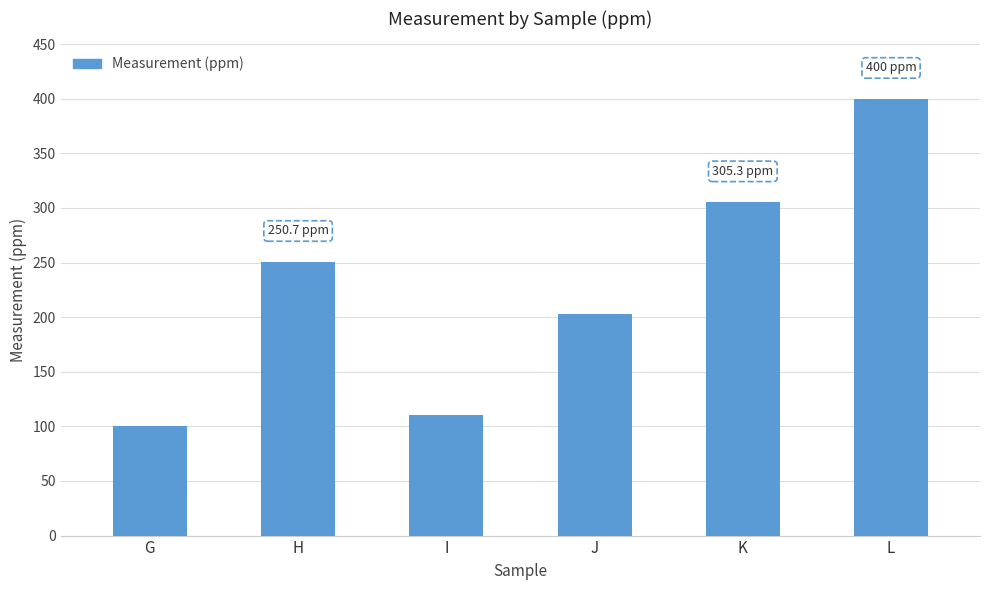

What is the approximate value at I?

110.4